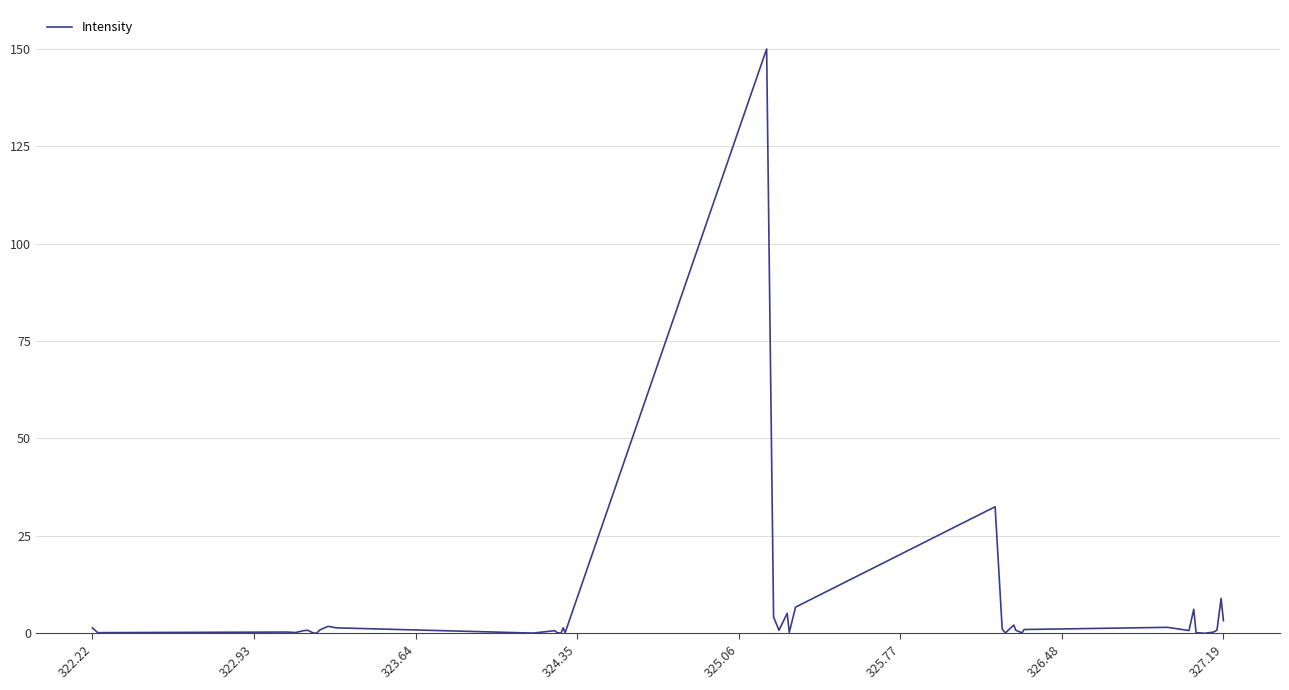

What is the difference between the maximum and minimum values?

150.0